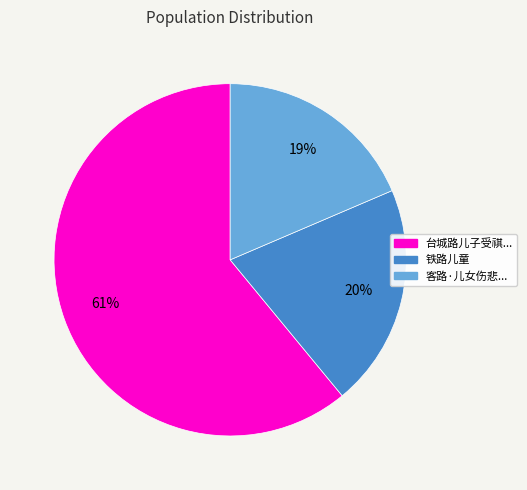

To the nearest percent, what is the average slice percentage?

33%